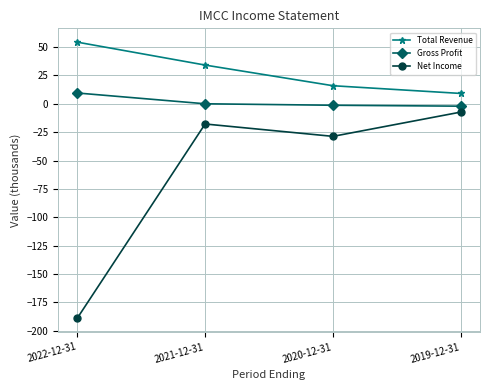

Is the value of Total Revenue at 2019-12-31 greater than the value of Net Income at 2020-12-31?

Yes